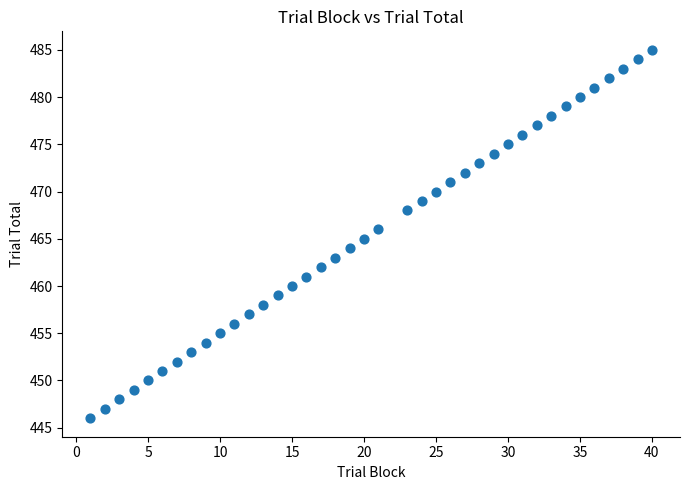

What is the range of Y values (max minus min)?

39